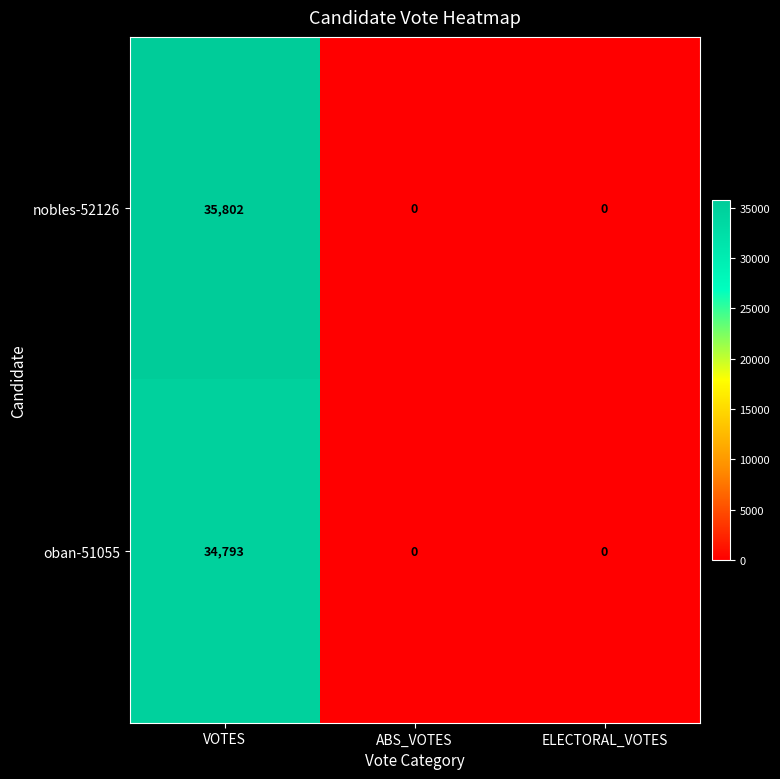

Reading left to right, transcribe all the data shown in this chart.

nobles-52126: 35802	0	0
oban-51055: 34793	0	0